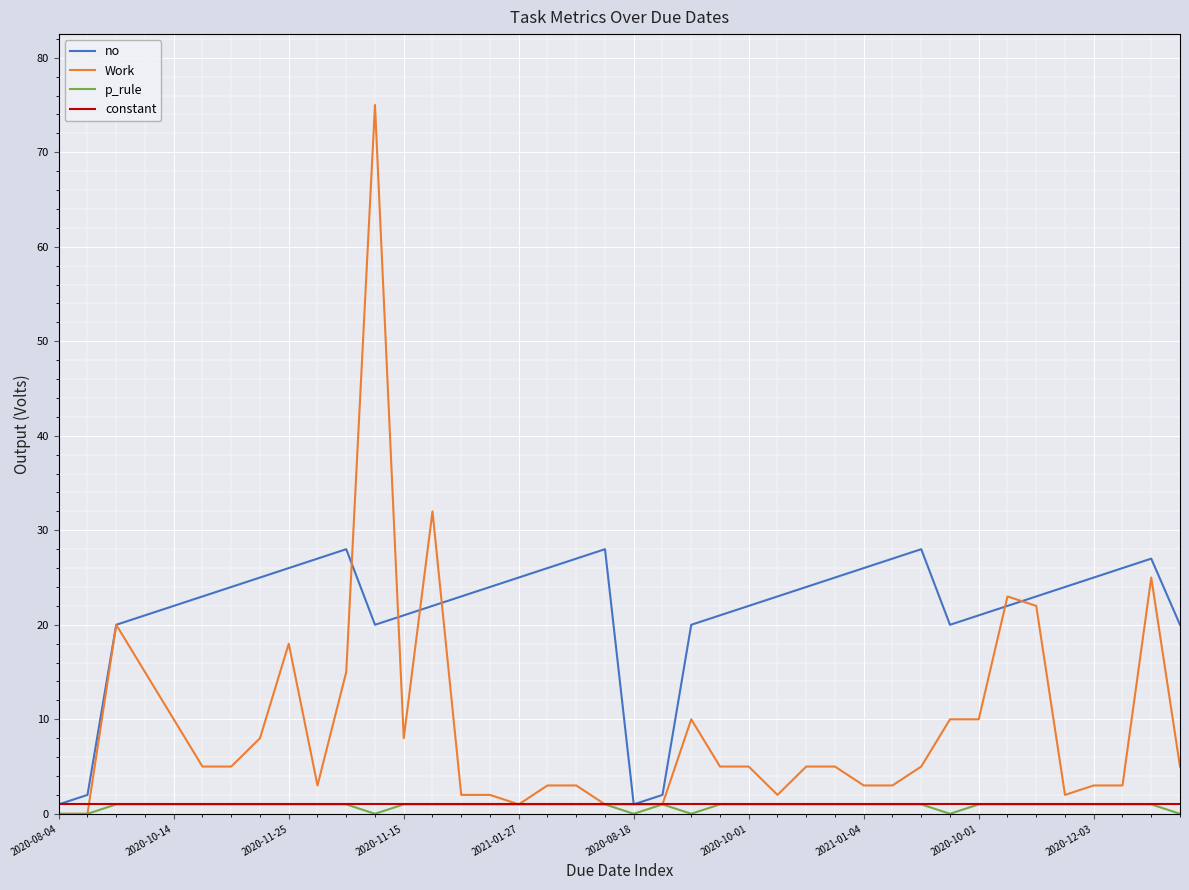

What is the greatest value displayed?

75